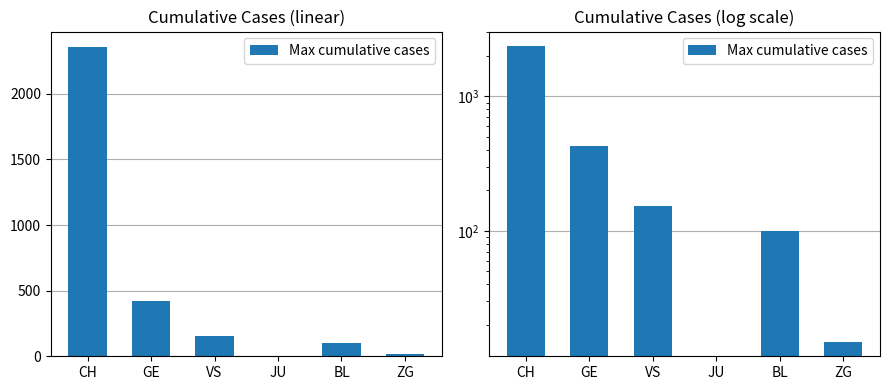

What is the difference between the values at GE and ZG?

409